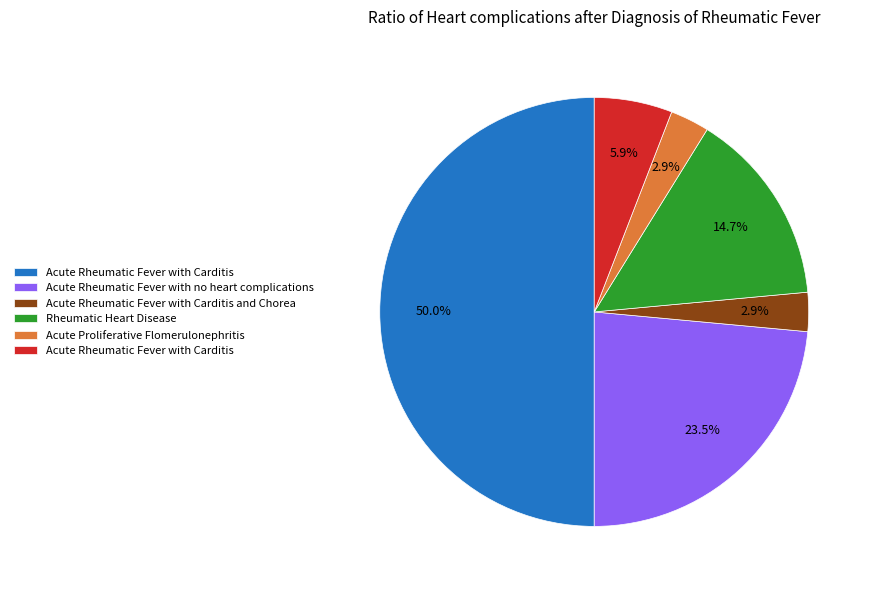

Count the number of slices in the pie.

6